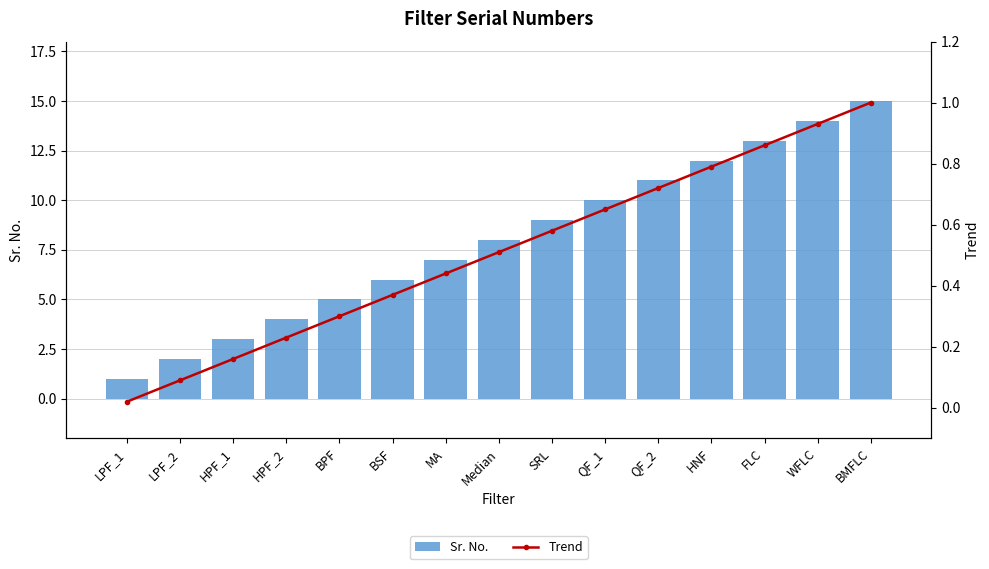

What is the average value of the Trend series?

0.5